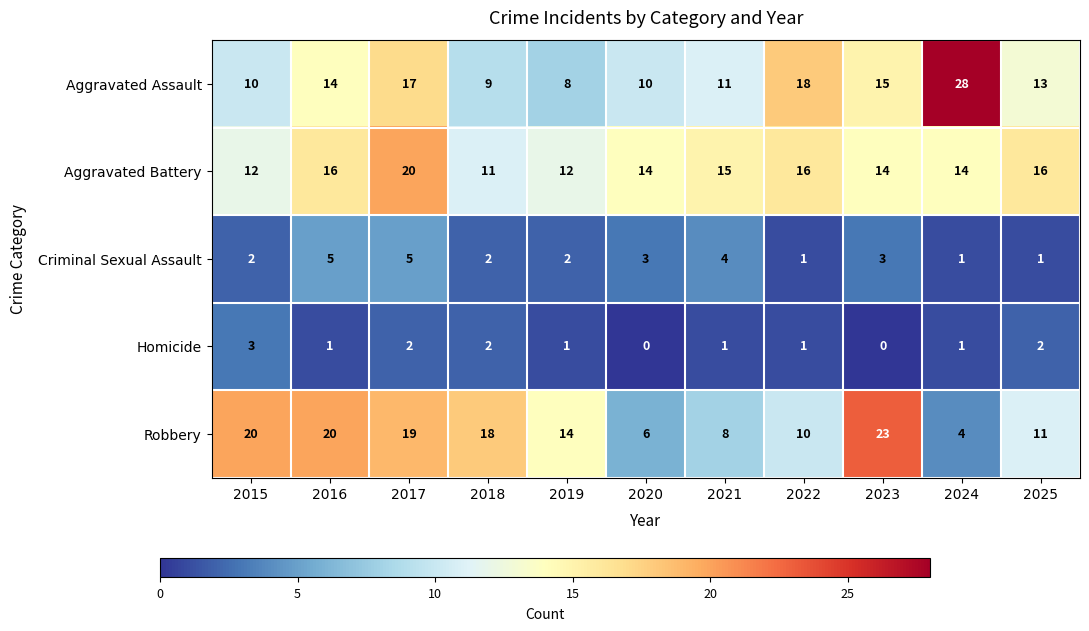

What is the sum of all Homicide values?

14